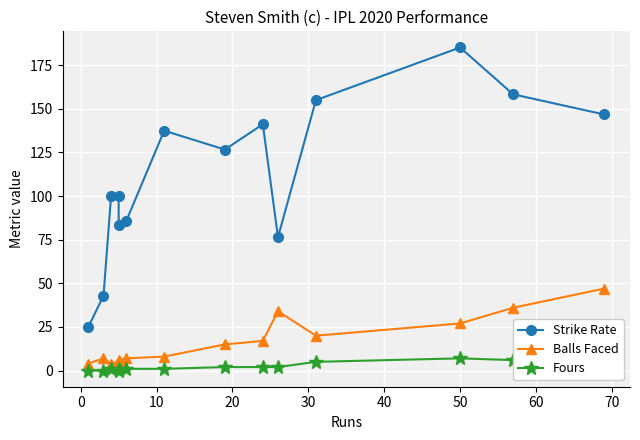

How many data points in Balls Faced are less than 15?

7